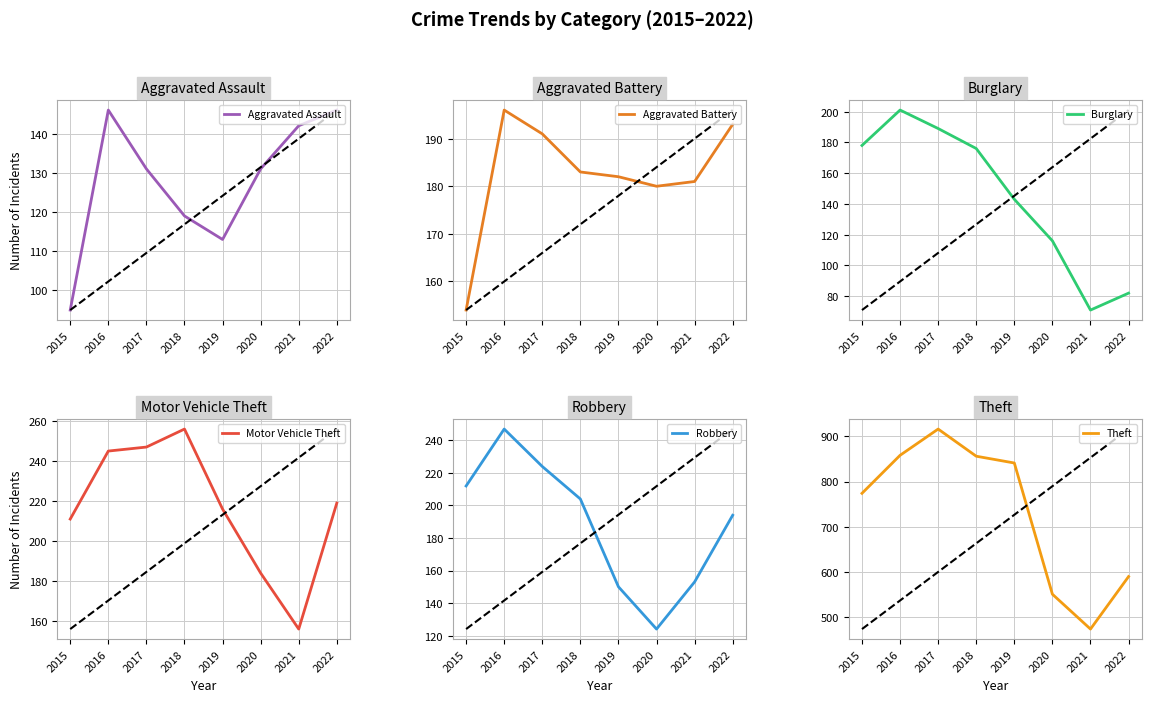

At which category is the sum across all series the highest?

2017